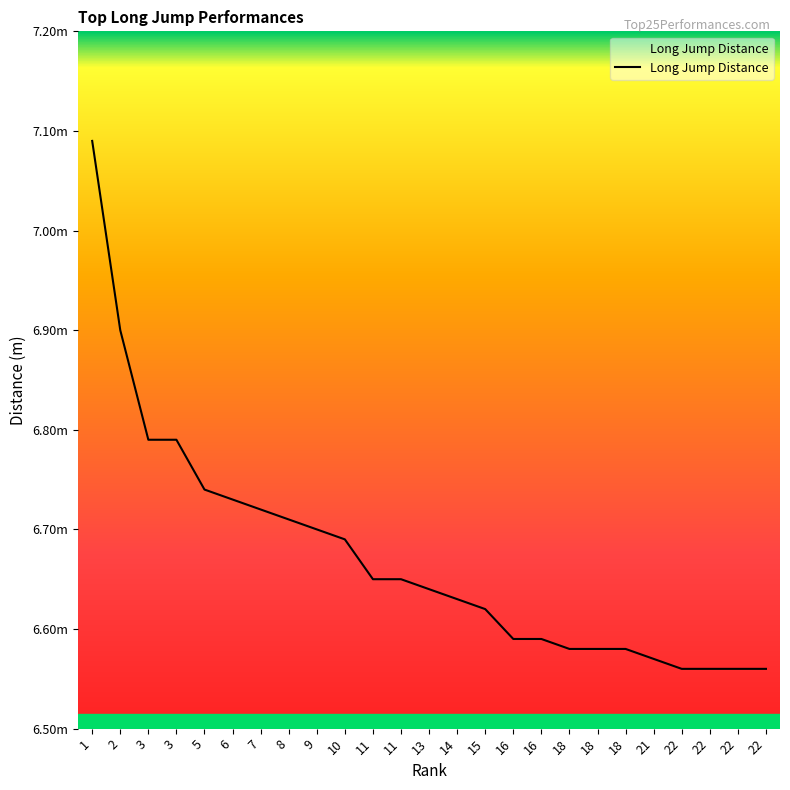

True or false: the data shows 6.7 at 11.

True